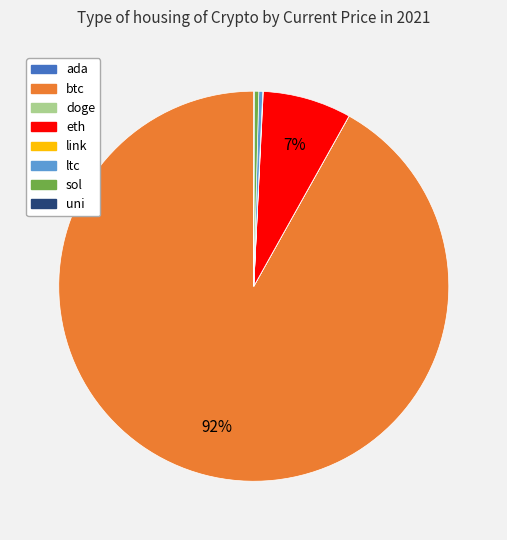

Is there any slice that represents more than half of the pie?

Yes